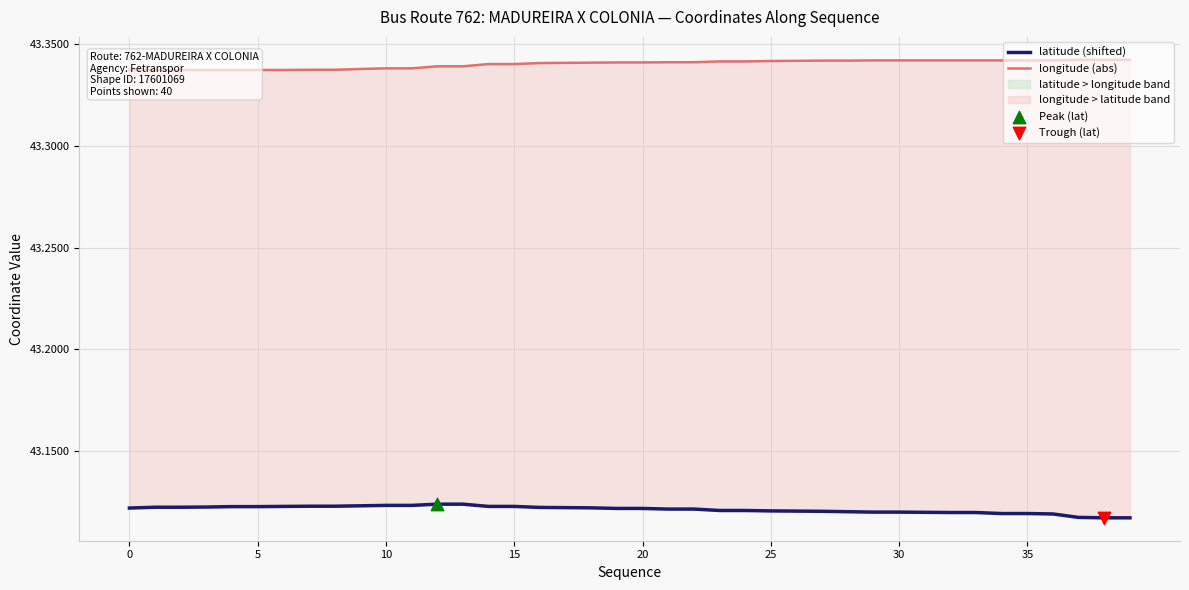

At how many categories does at least one series exceed 43?

40